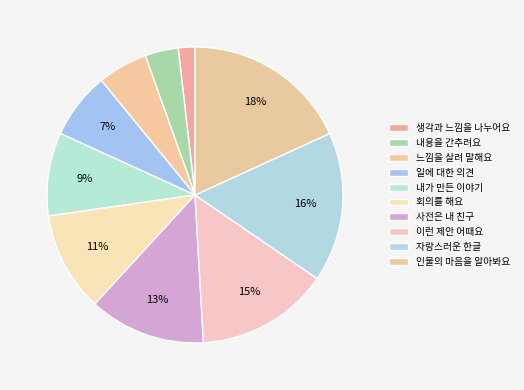

Is 느낌을 살려 말해요 the majority of the pie?

No